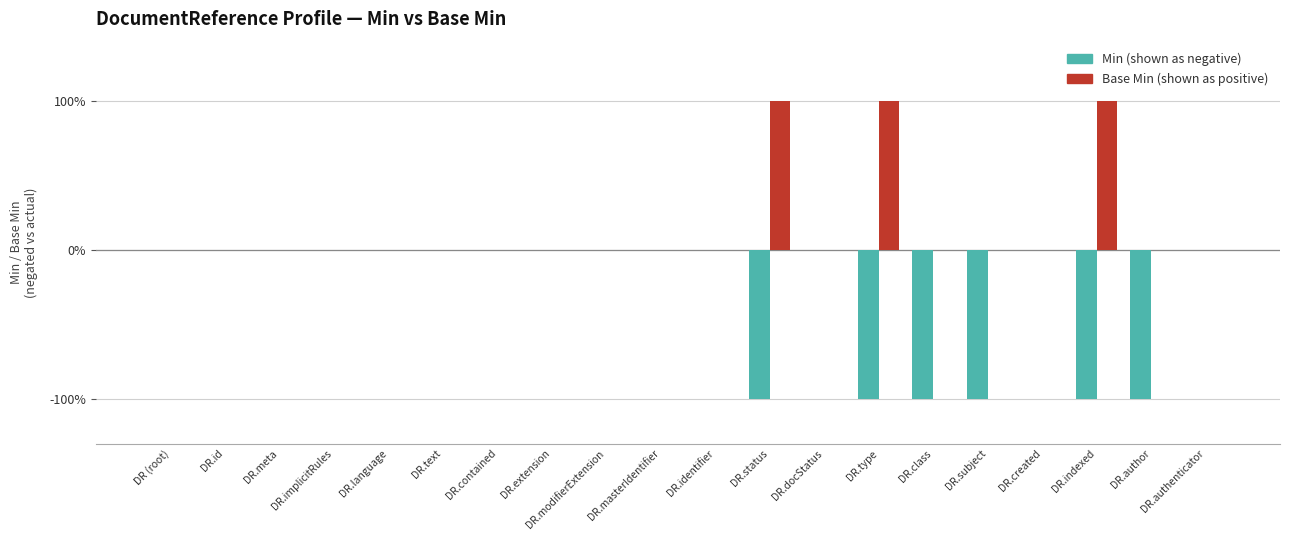

The Min (negated) series shows 1 at DR.authenticator. True or false?

False